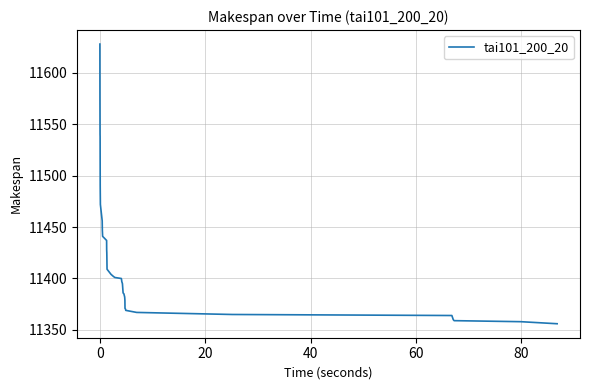

What is the minimum value shown in the chart?

11356